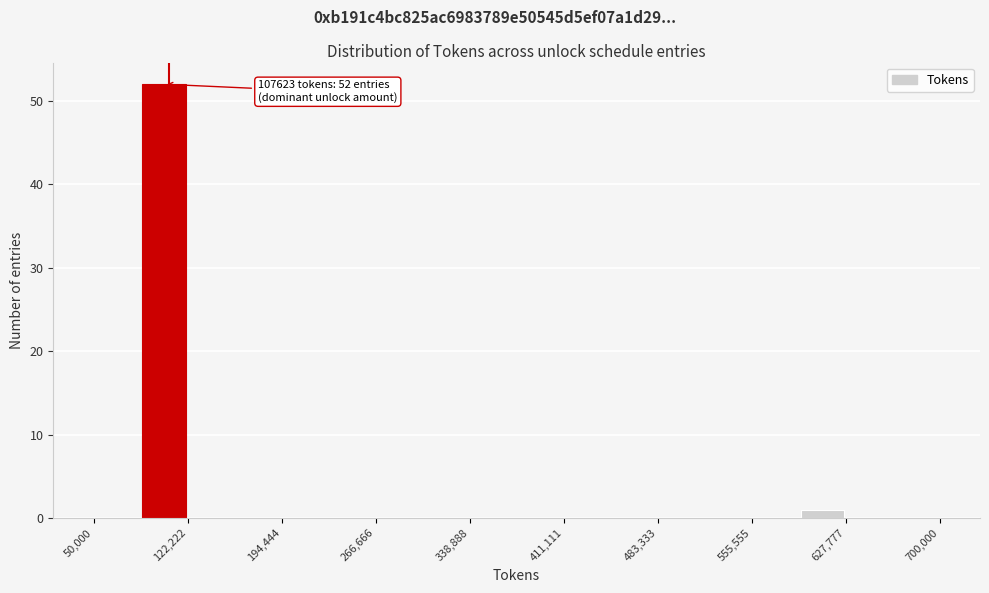

Around what value on the x-axis is the tallest bar? Give the approximate position of its centre, as read against the axis.

100000